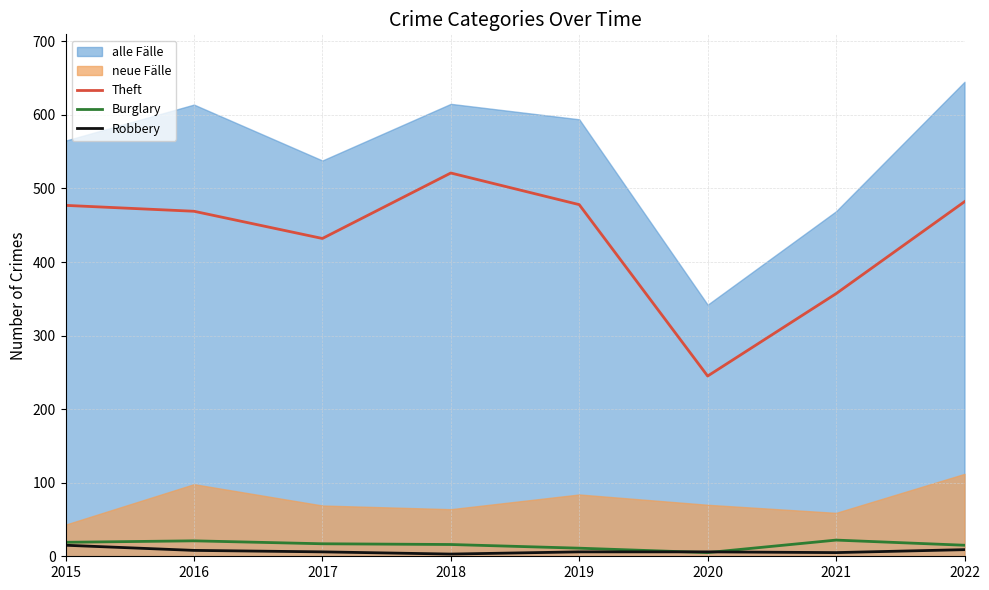

Count the number of categories in the chart.

8